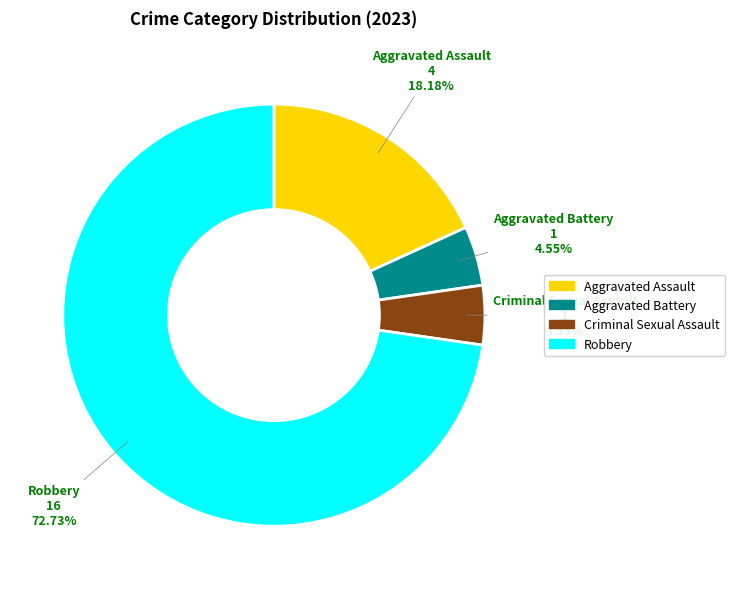

Is there any slice that represents more than half of the pie?

Yes